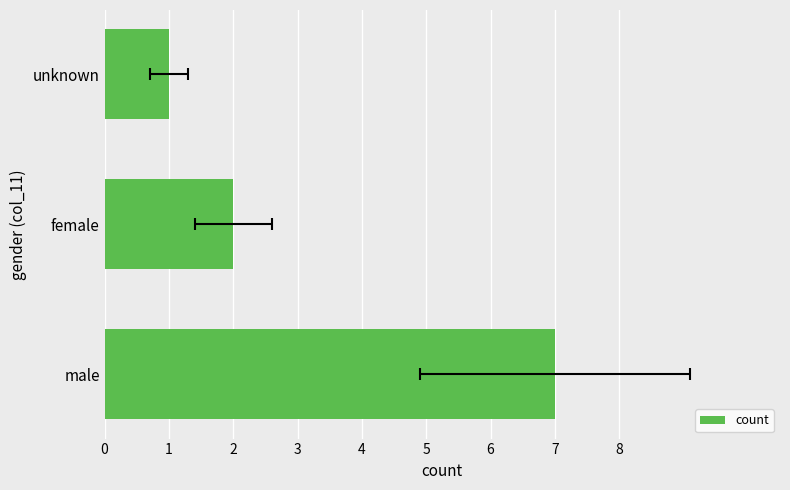

Are the bars grouped side by side (vs. stacked)?

No